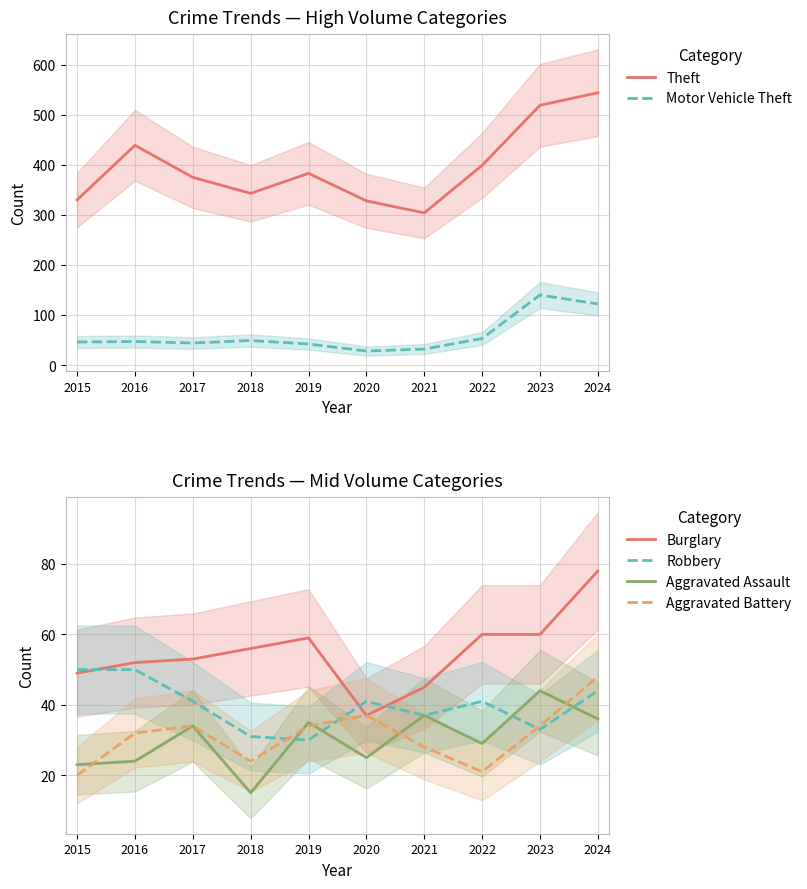

How many data points in Theft are above 383?

4